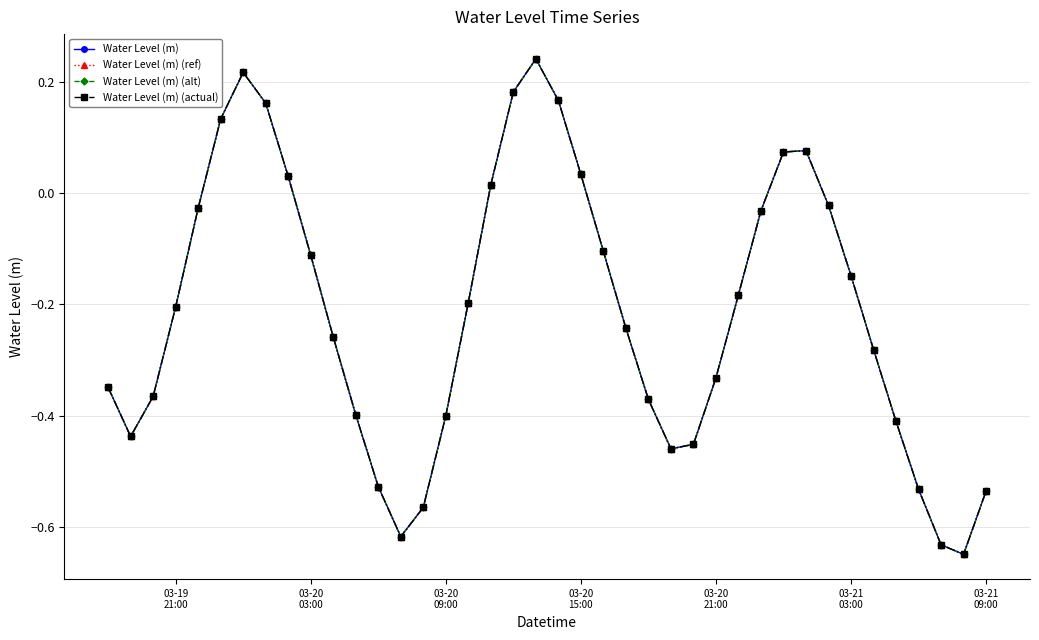

Does the chart have visible grid lines?

Yes